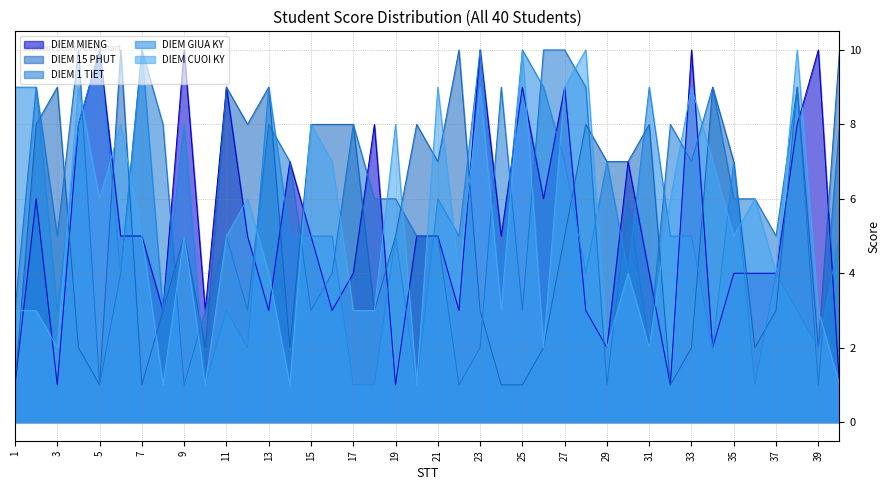

True or false: DIEM MIENG has a value of 2 at 10.

False